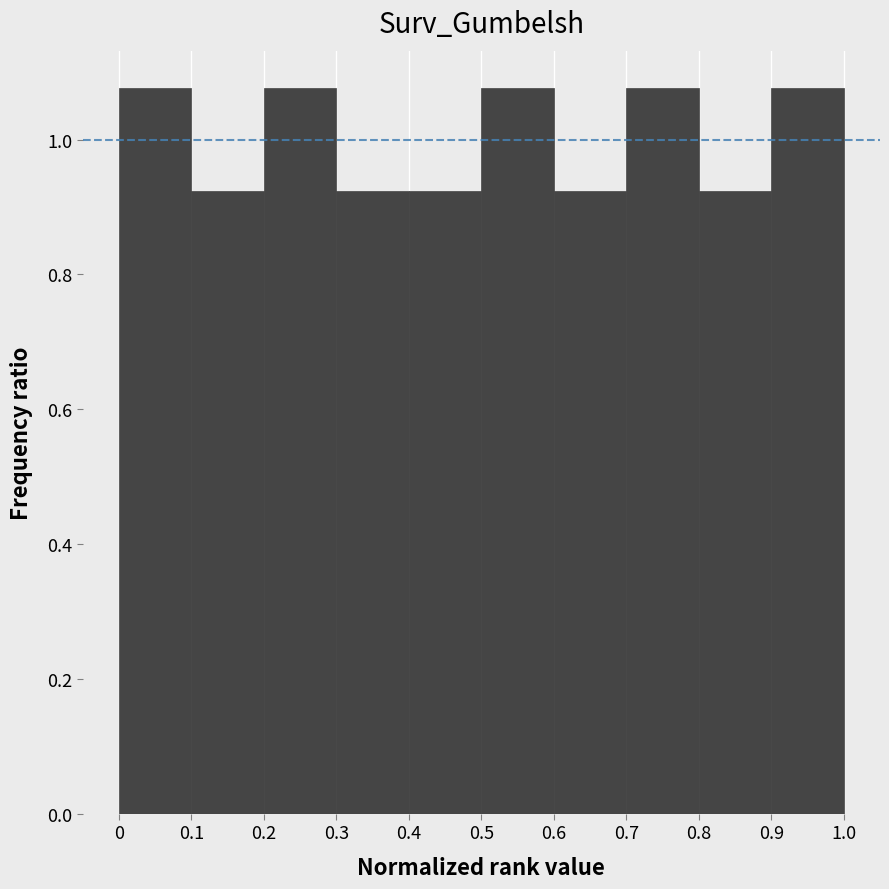

Reading left to right, list every bar in this chart as the range it spans on the x-axis followed by its height. The values are not printed on the chart, so give them approximately, as read against the axis.

0 to 0.1: 1.08
0.1 to 0.2: 0.92
0.2 to 0.3: 1.08
0.3 to 0.4: 0.92
0.4 to 0.5: 0.92
0.5 to 0.6: 1.08
0.6 to 0.7: 0.92
0.7 to 0.8: 1.08
0.8 to 0.9: 0.92
0.9 to 1.0: 1.08